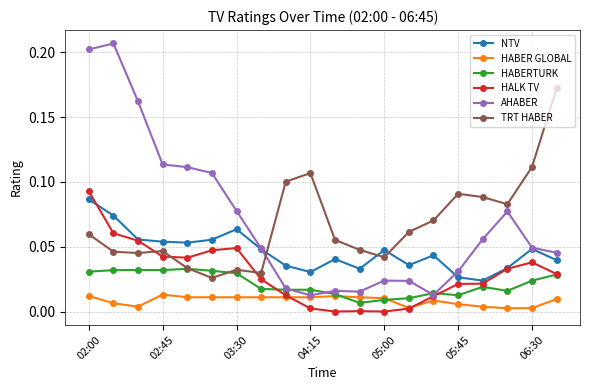

True or false: AHABER has more than 2 points higher than both neighbors.

True